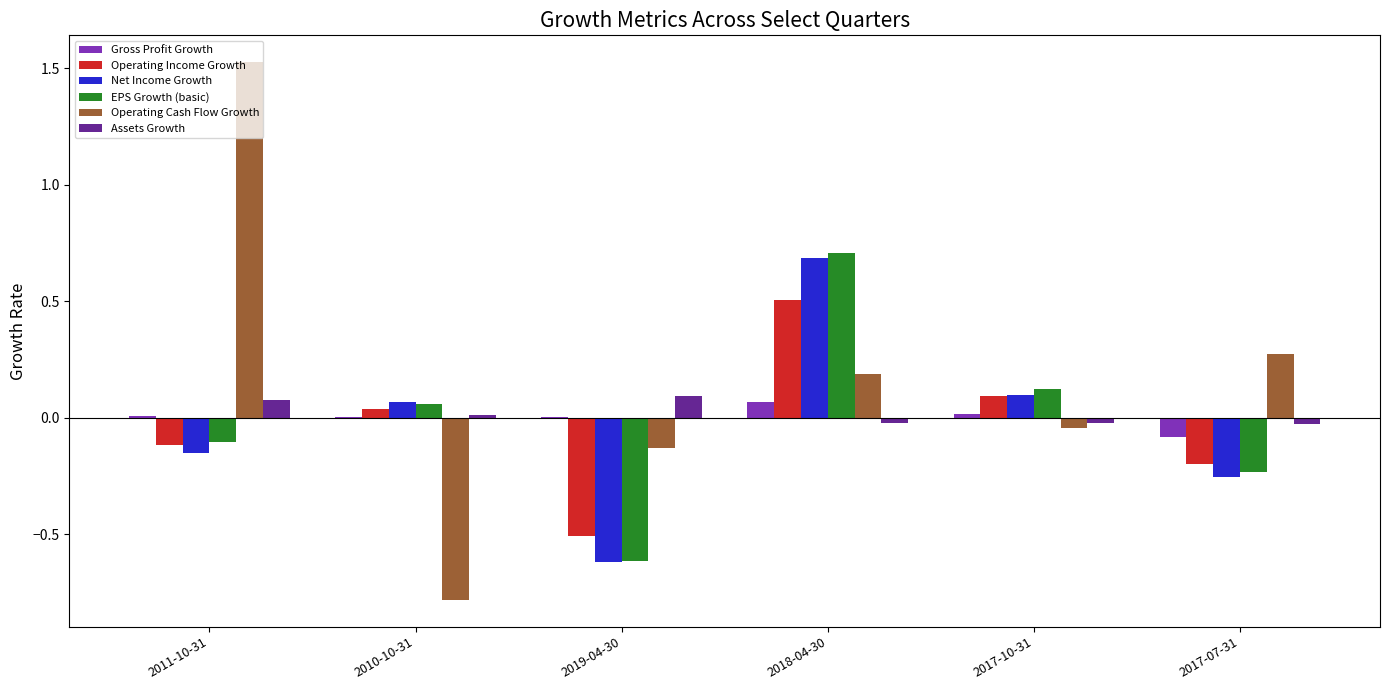

What is the sum of all Operating Cash Flow Growth values?

1.0